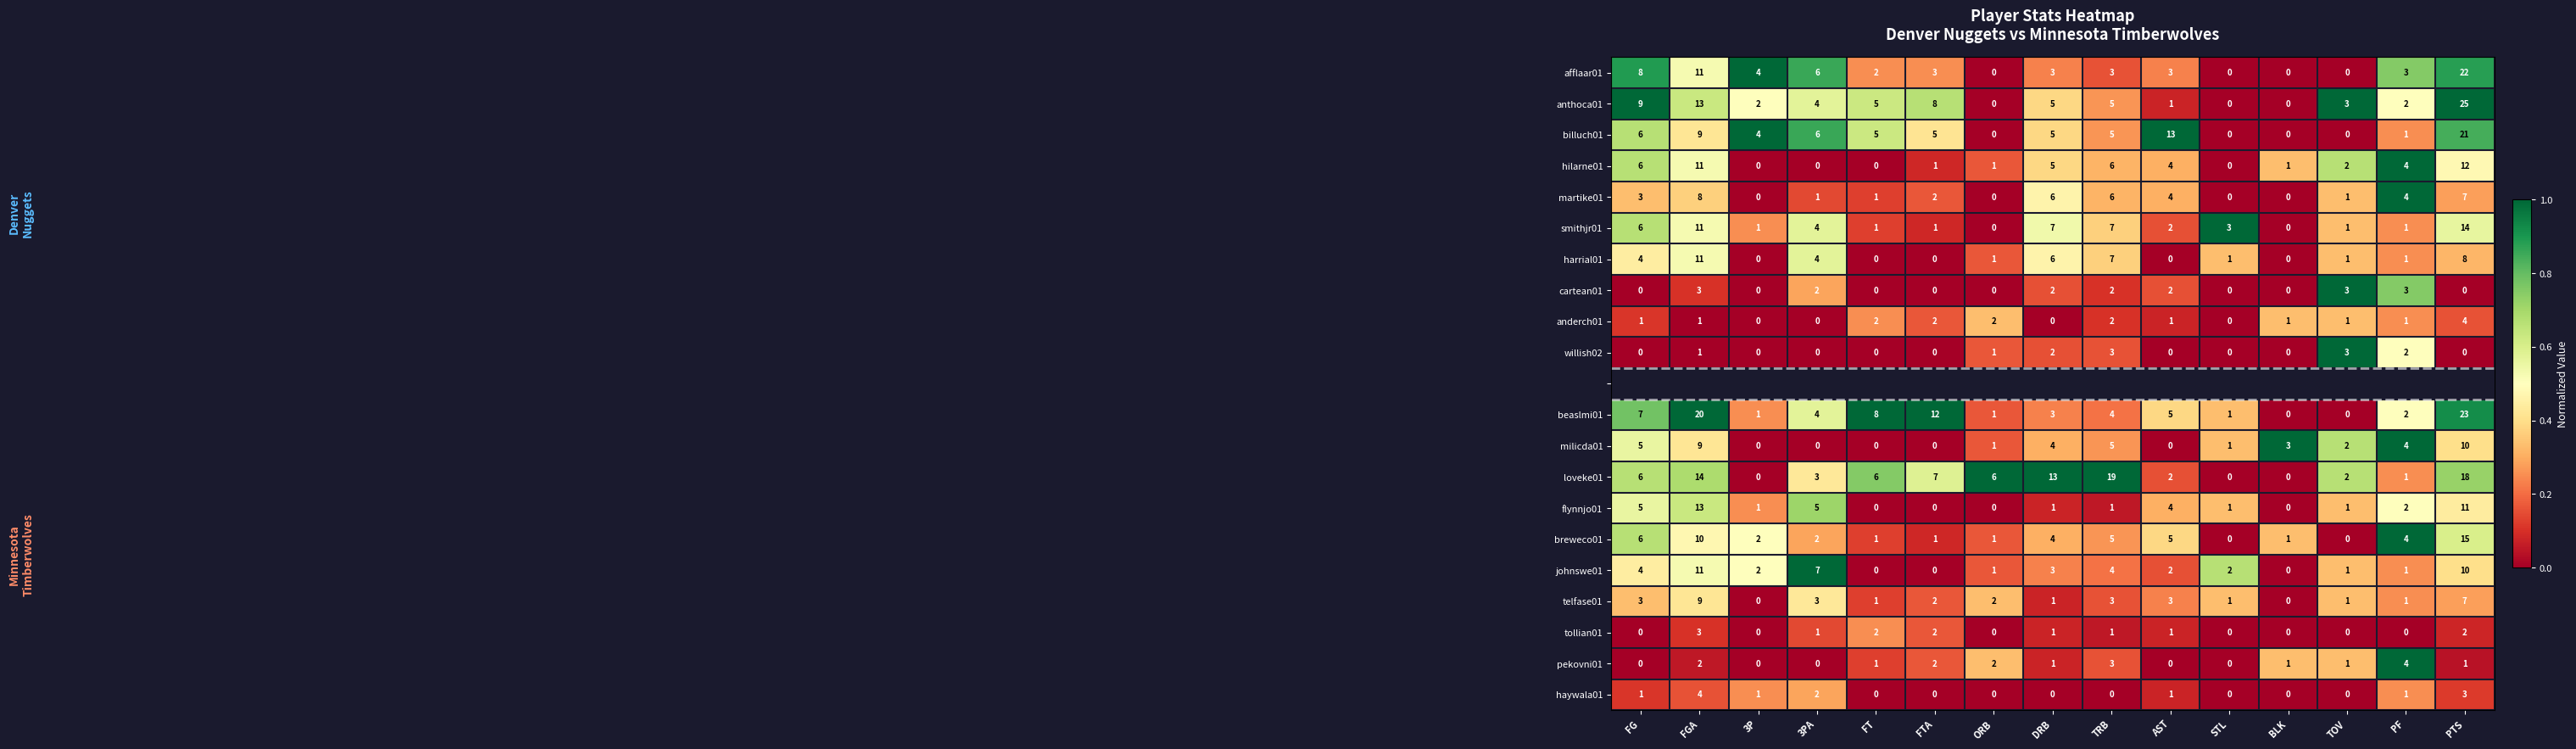

Where is martike01 nearest to the value 0?

3P